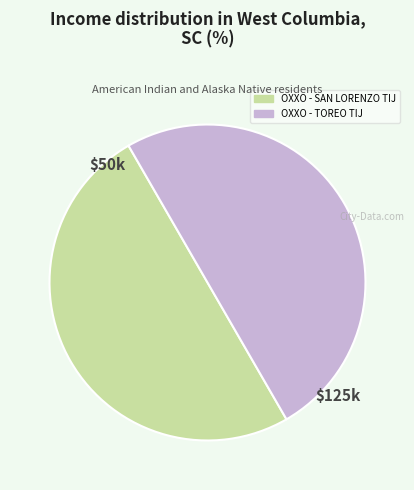

Is it true that OXXO - SAN LORENZO TIJ is 59% of the pie?

False